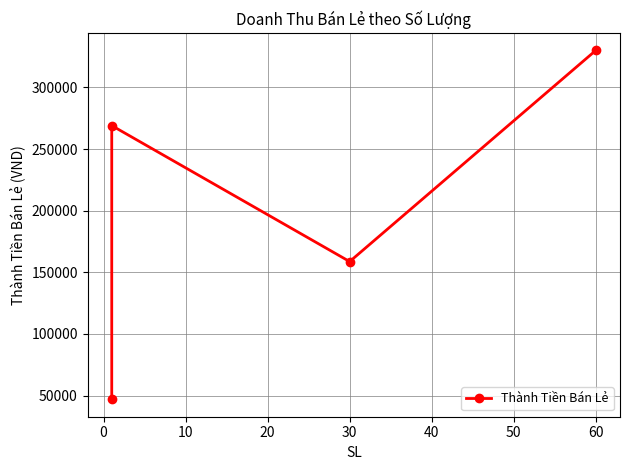

Is it true that the value at 60 is 493639?

False